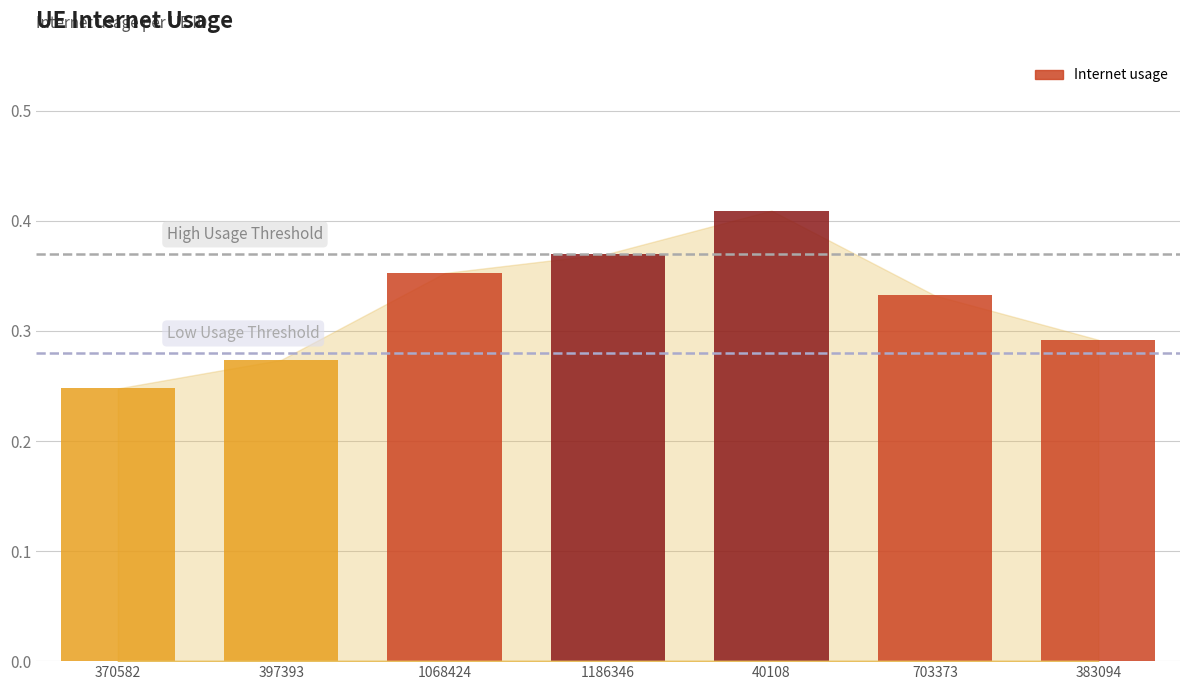

Count the values in the range 0 to 1.

7